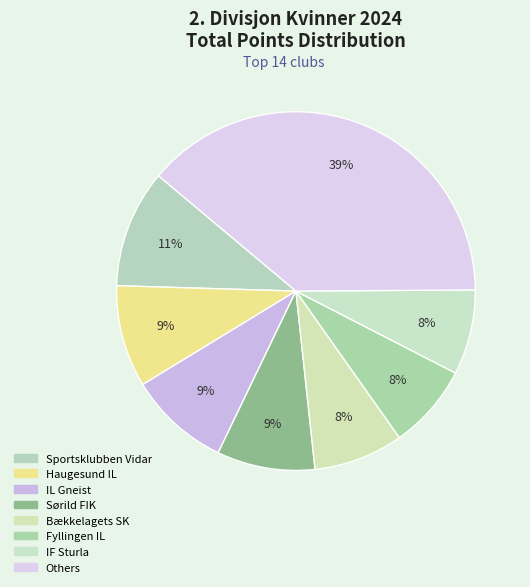

Count the number of slices in the pie.

8